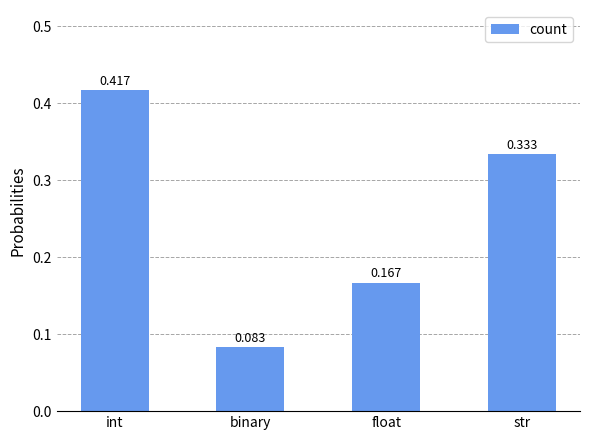

What is the label of the 3rd bar from the left?

float